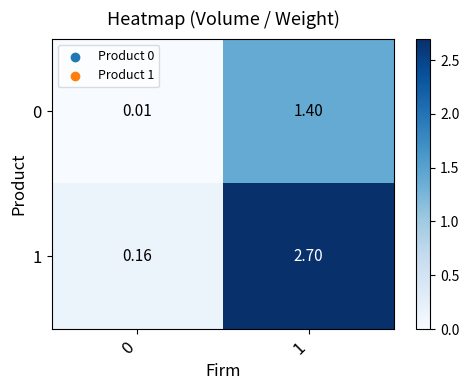

How many values in the 0 series exceed 1?

1